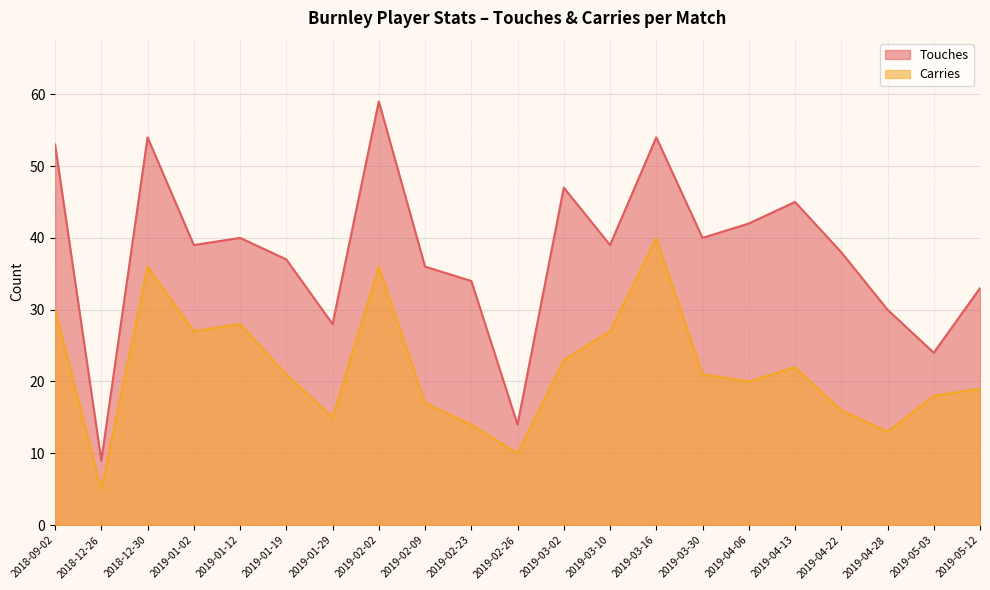

At which category does Touches reach its first local valley?

2018-12-26